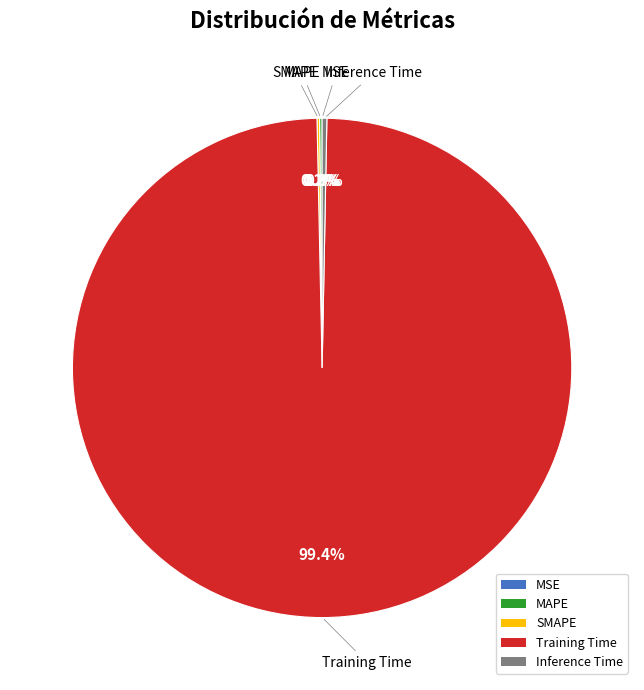

Is there a majority slice in this chart?

Yes